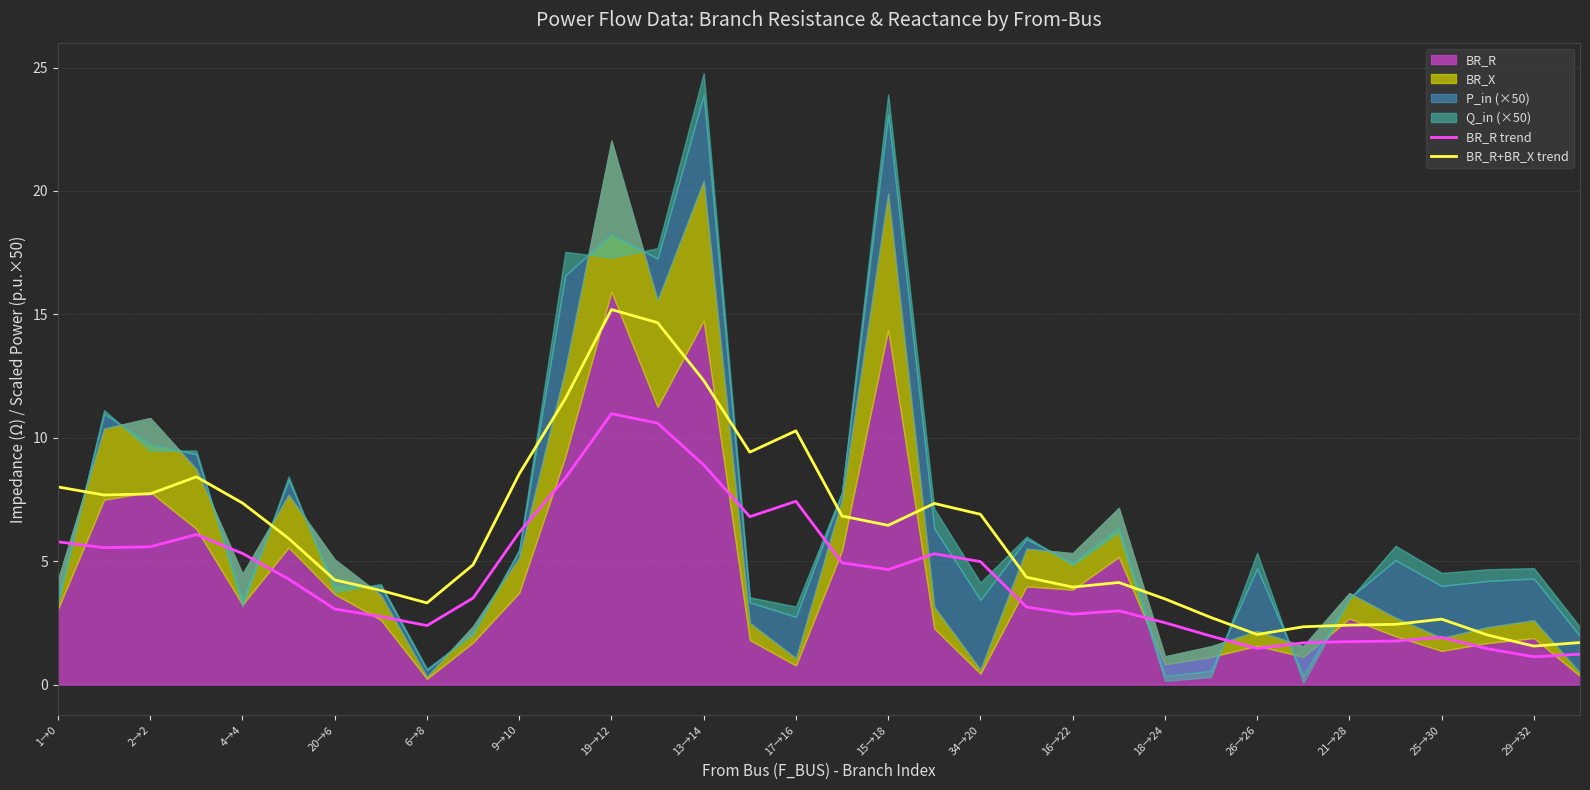

What is the sum of all BR_R trend values?

149.2